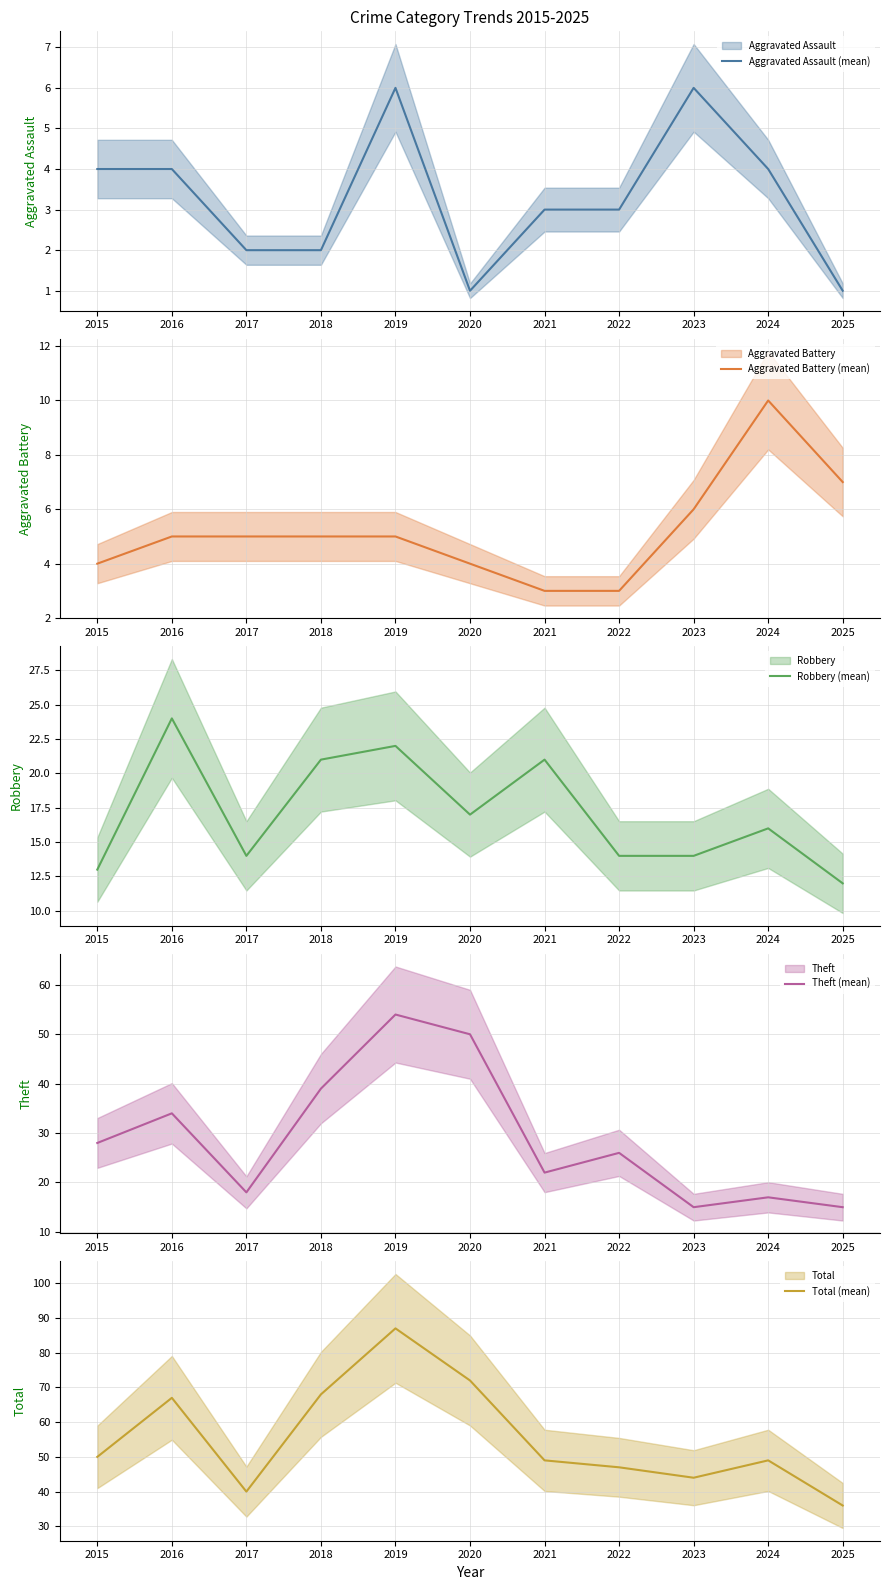

The Aggravated Battery (mean) series shows 10 at 2024. True or false?

True